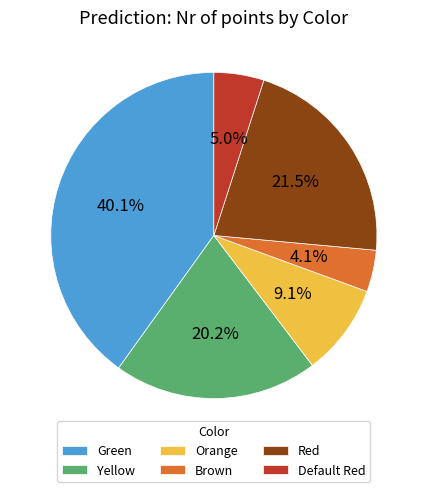

Which slice is the largest?

Green